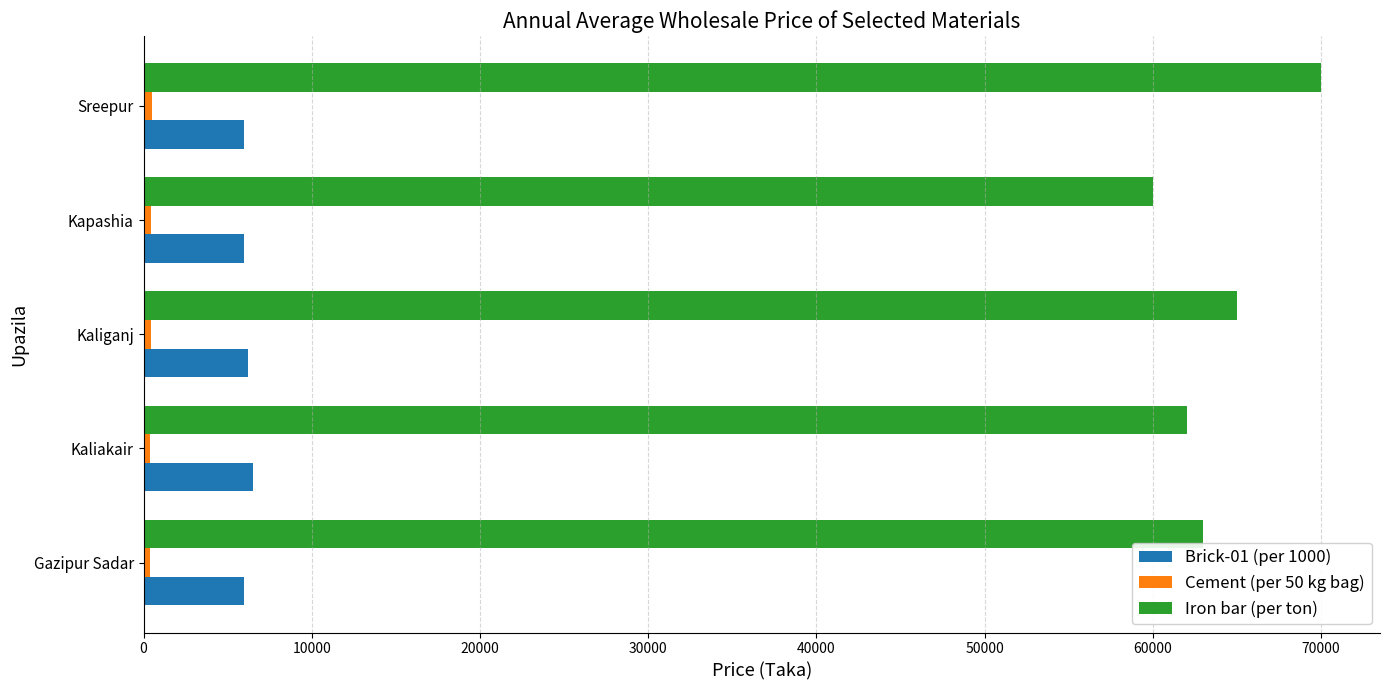

What is the average value of the Iron bar (per ton) series?

64000